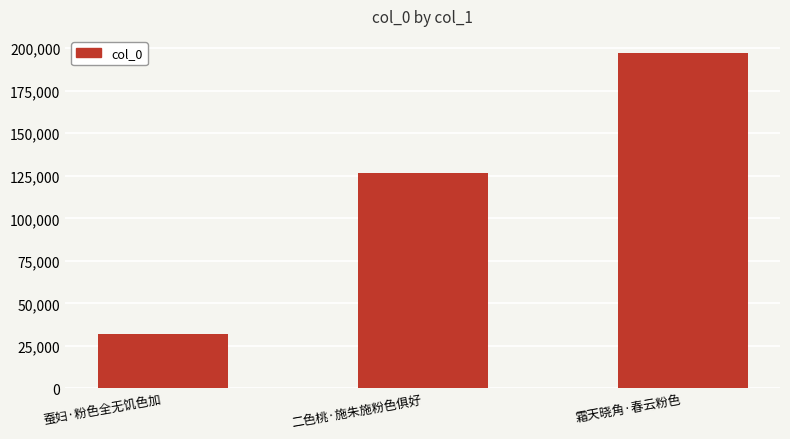

The value at 蚕妇·粉色全无饥色加 is 32169. True or false?

True